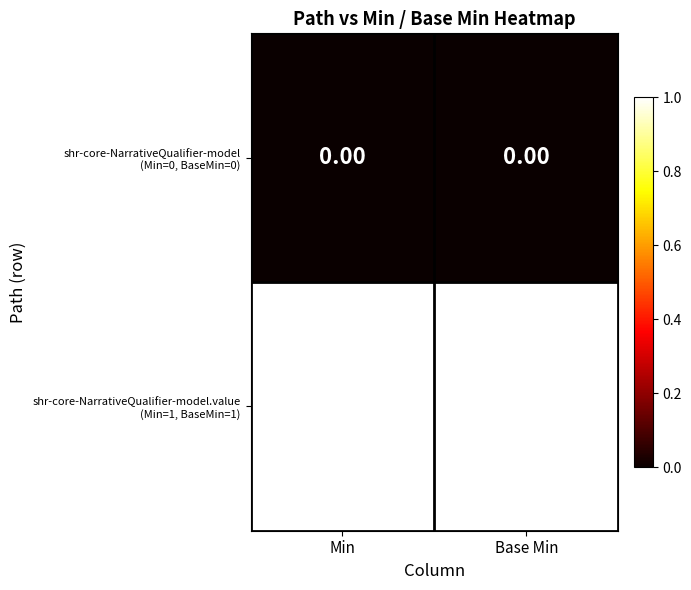

How many categories are shown in the chart?

2